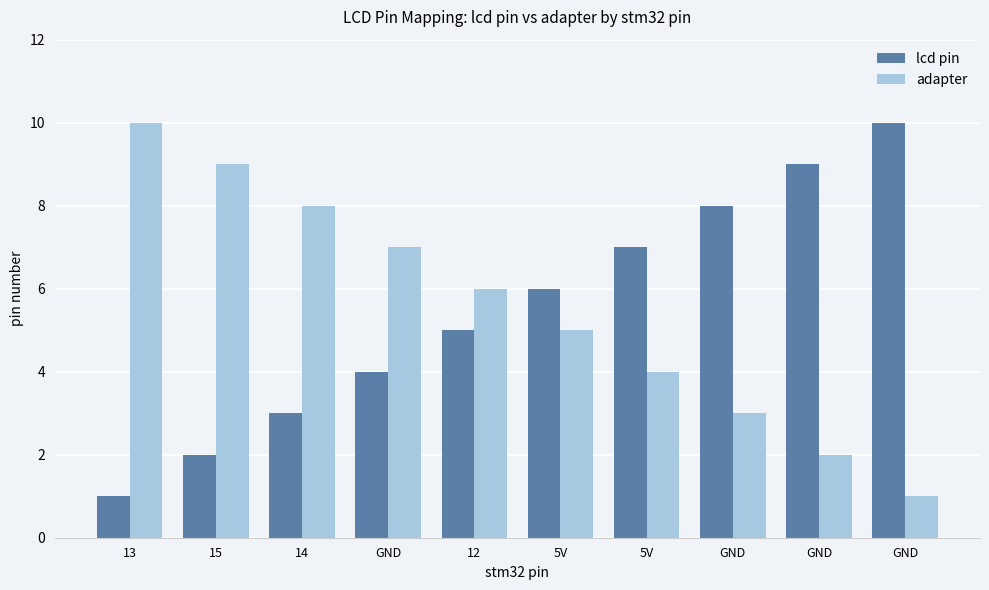

Reading right to left, list all the values displayed in this chart.

lcd pin: 10	9	8	7	6	5	4	3	2	1
adapter: 1	2	3	4	5	6	7	8	9	10